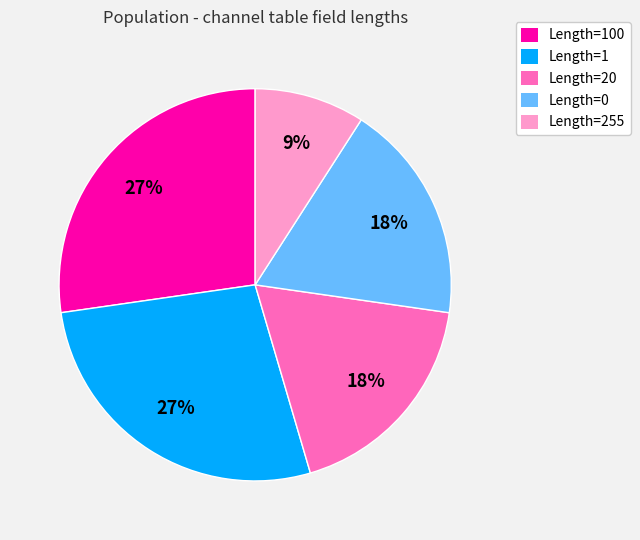

To the nearest percent, what is the combined percentage of Length=255 and Length=1?

36%